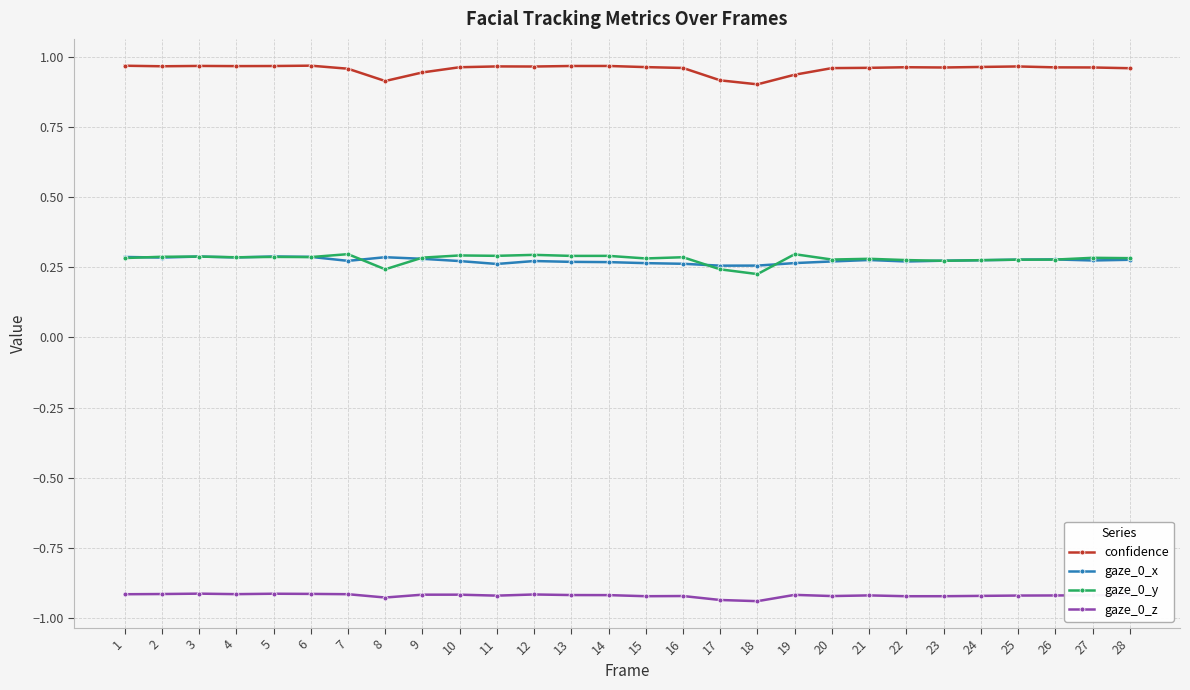

Is it true that gaze_0_y equals 0.3 at 19?

True